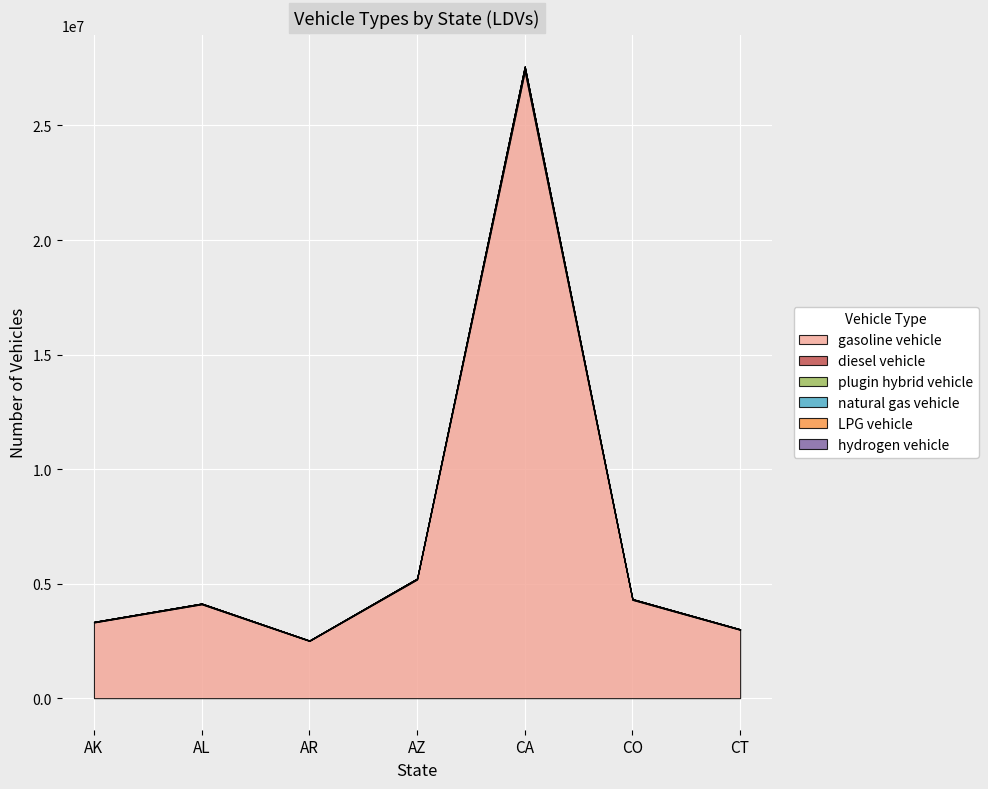

Where is the first local minimum for plugin hybrid vehicle?

AR